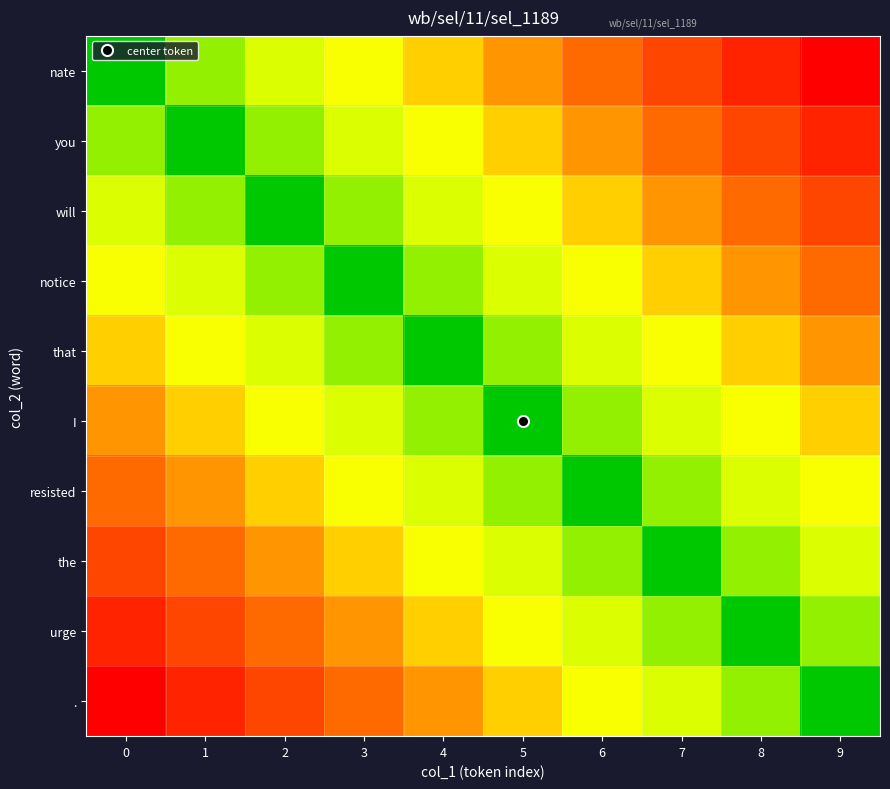

Which series has the largest range (max minus min)?

nate